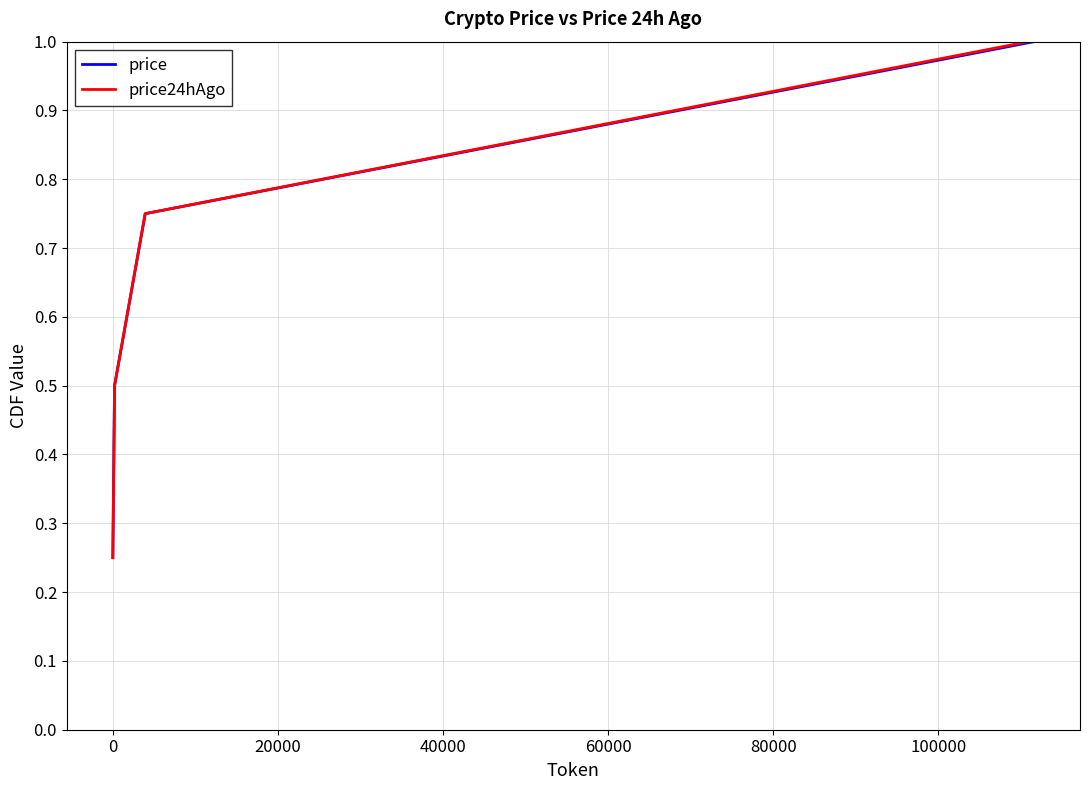

What is the maximum value for price?

1.0